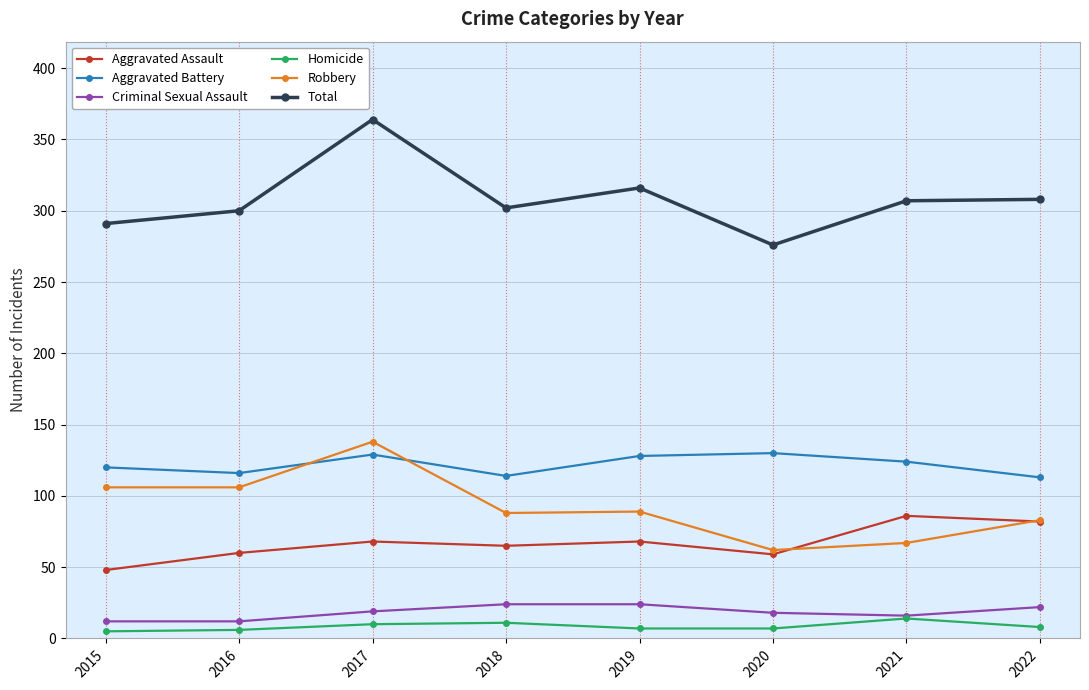

True or false: Total and Aggravated Assault intersect in this chart.

False